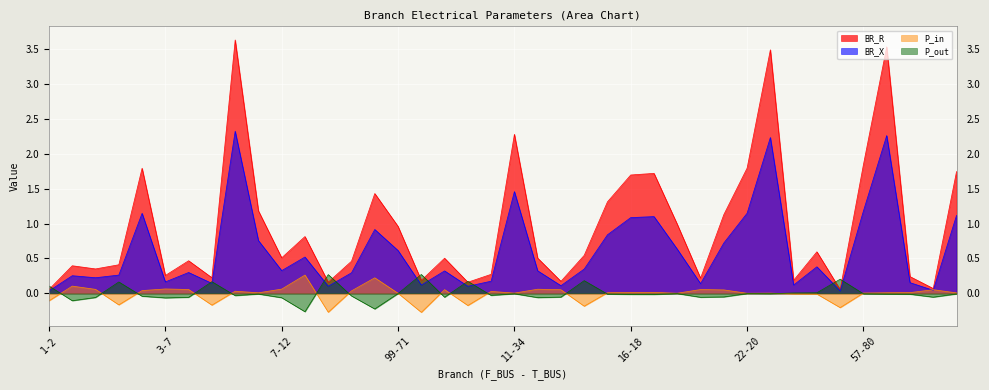

What are all the series names shown in the legend?

BR_R, BR_X, P_in, P_out